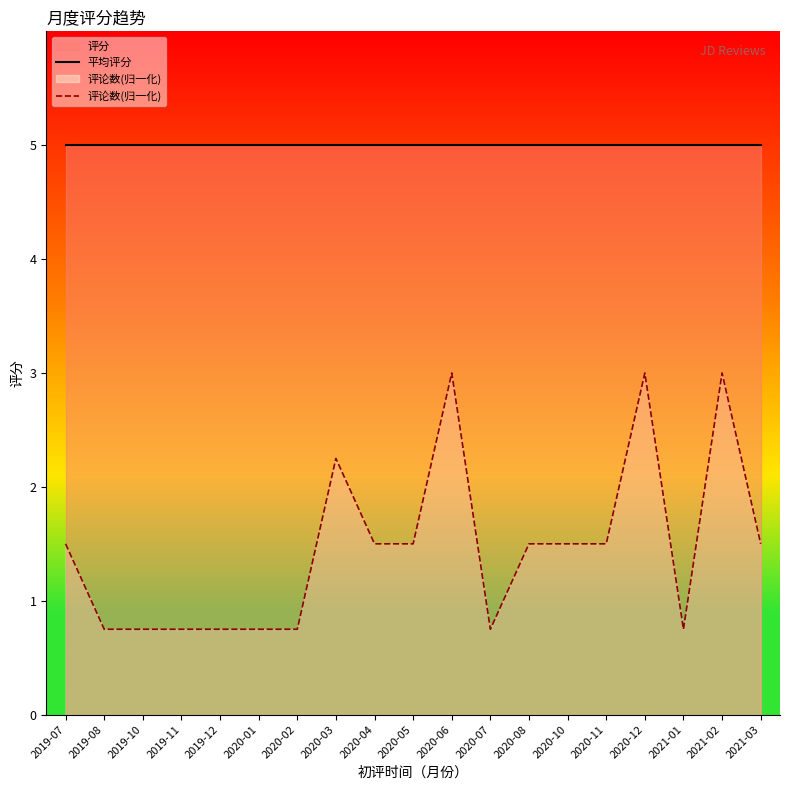

What is the value of the 评论数(归一化) point at the 10th from the left?

1.5